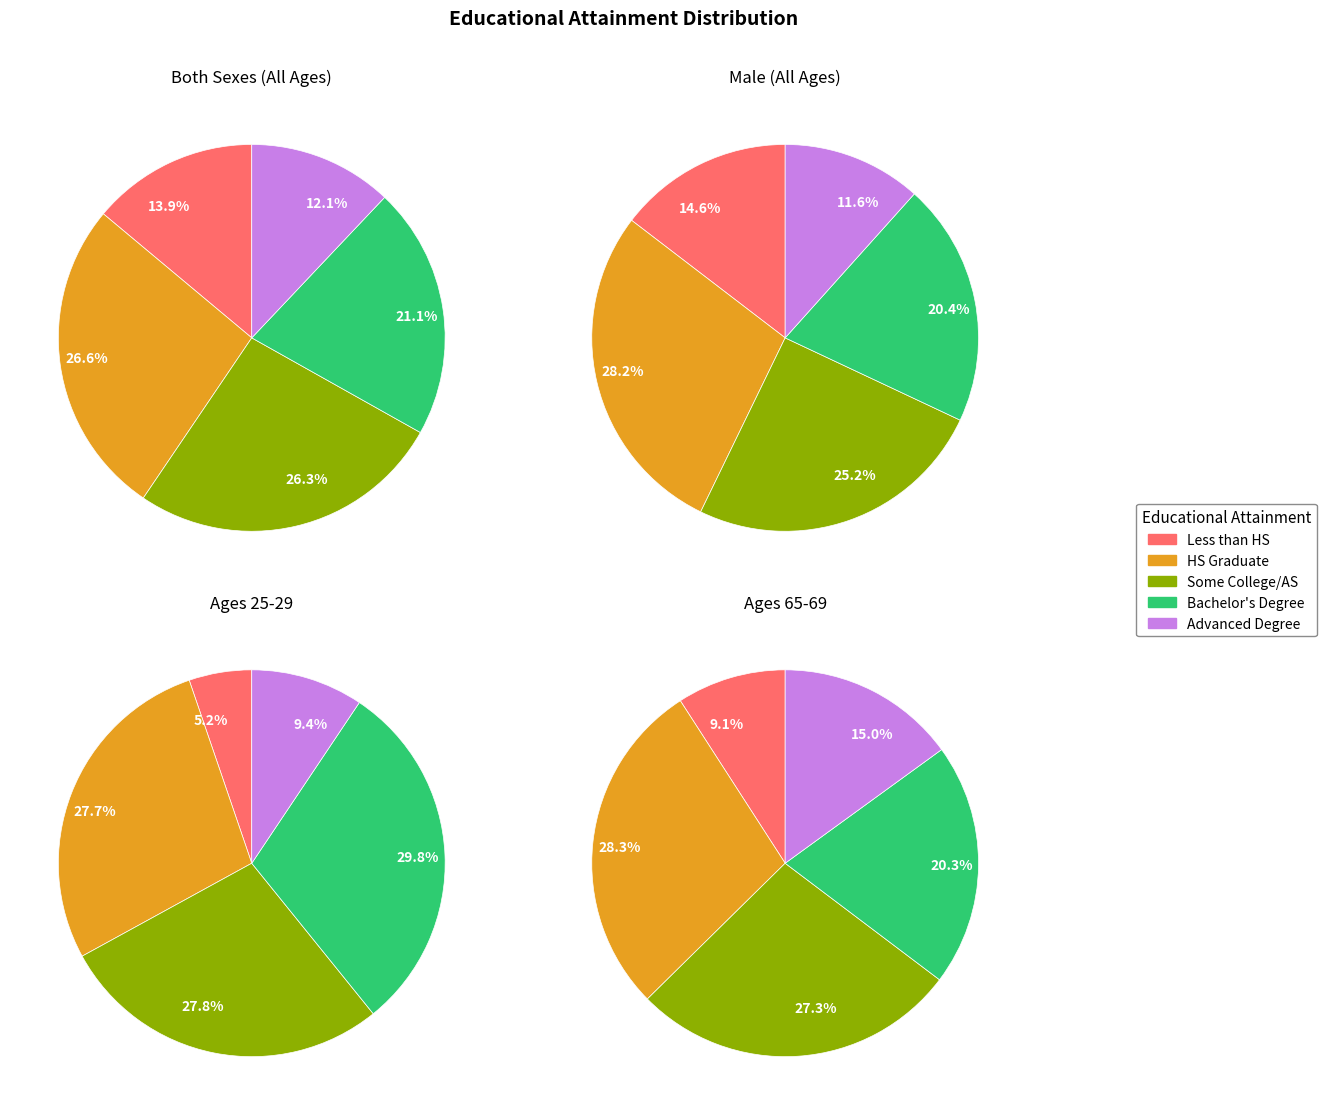

How many slices are in this pie chart?

5